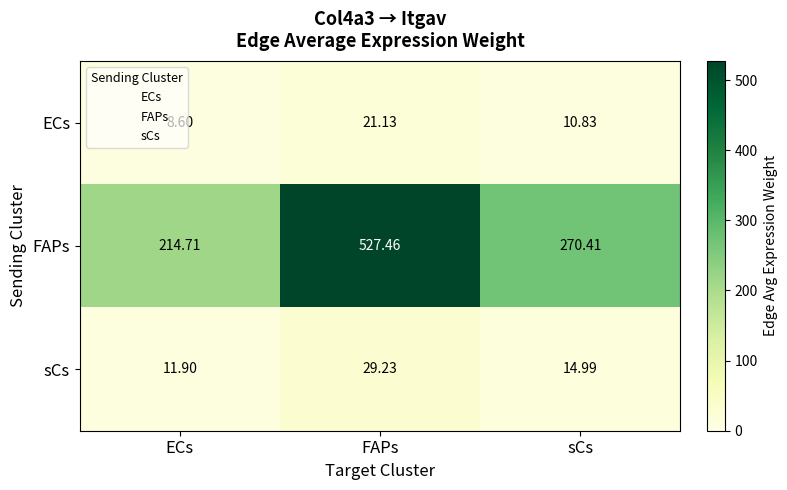

At which label is FAPs closest to 371?

sCs